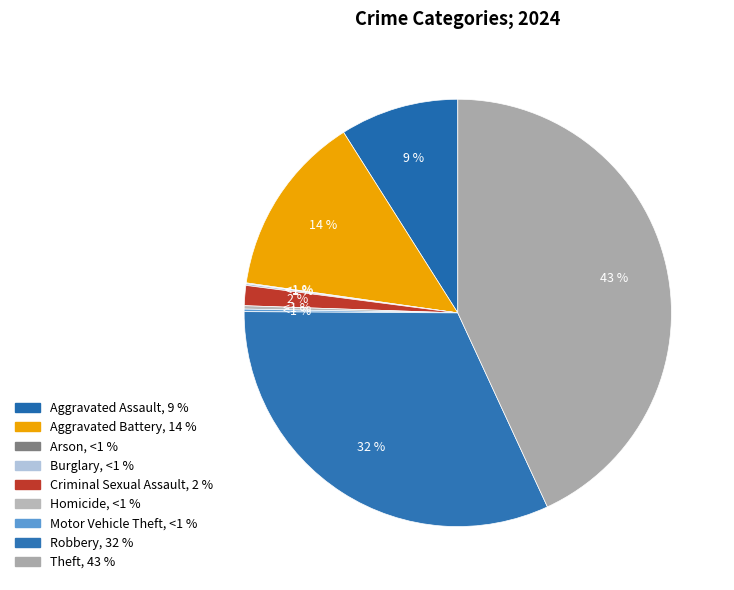

Does any single category account for the majority?

No